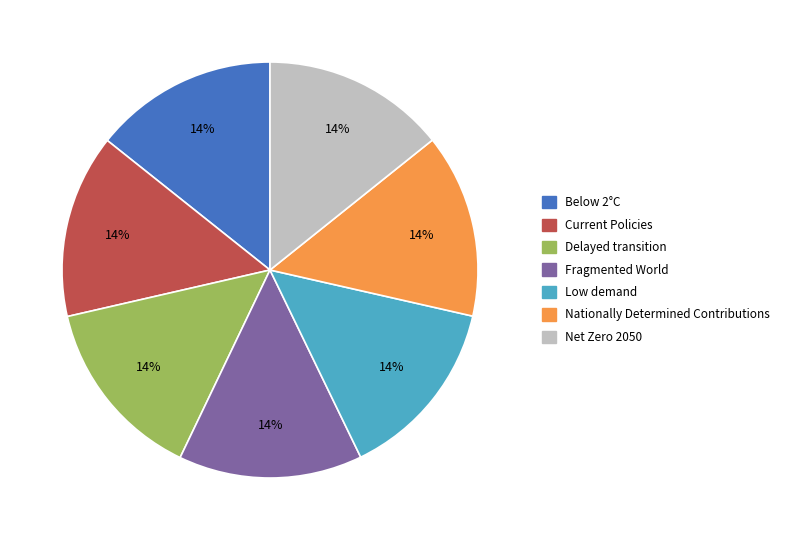

What percentage is the Fragmented World slice, to the nearest percent?

14%